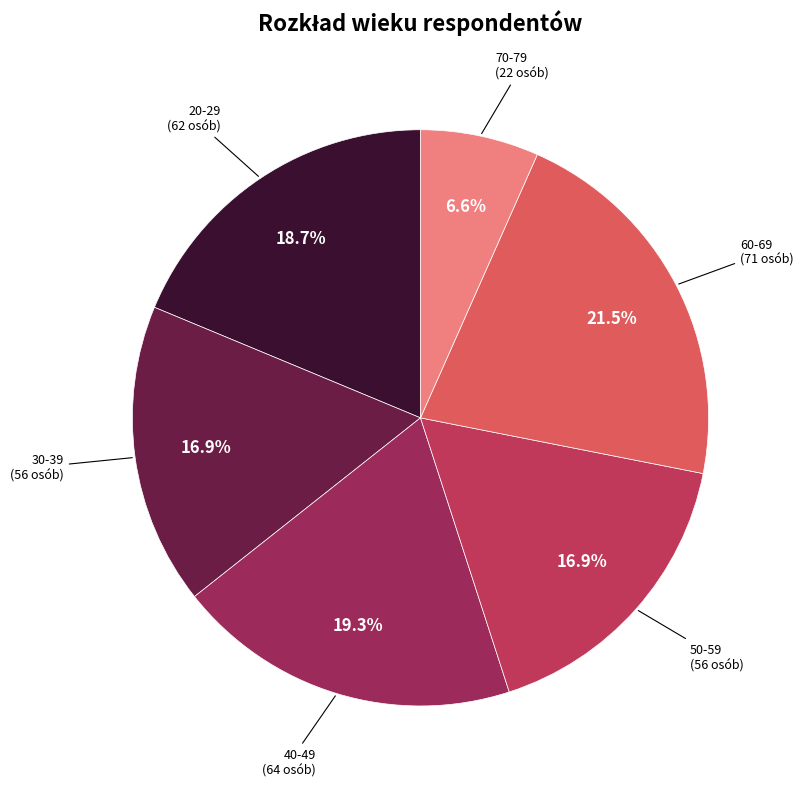

Which has a higher value, 60-69 or 40-49?

60-69